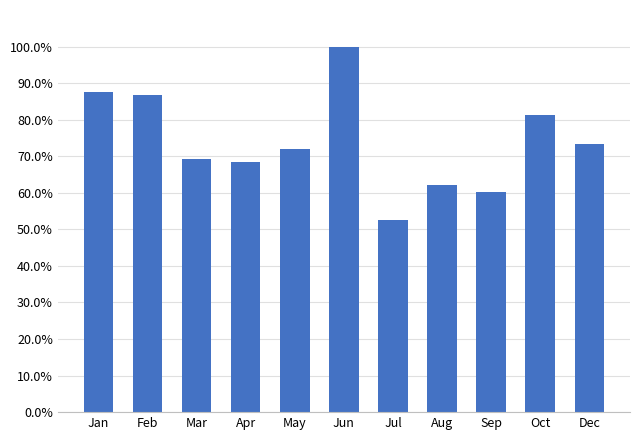

At which label is the value closest to 0?

Jul